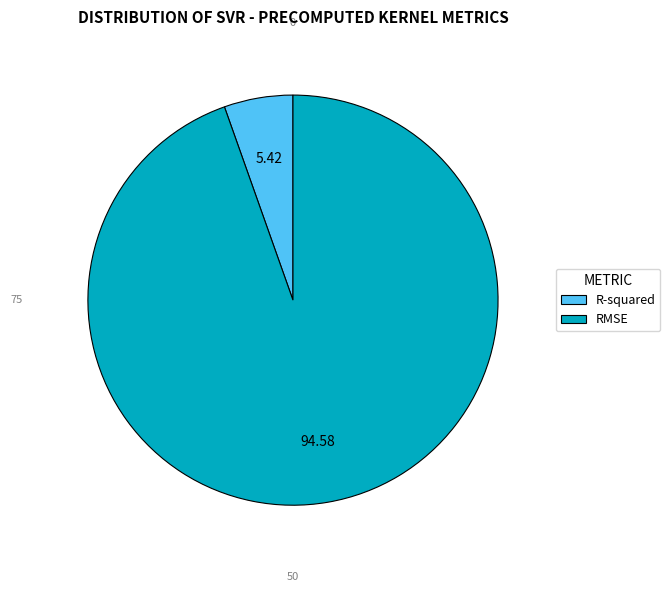

Count the number of slices in the pie.

2